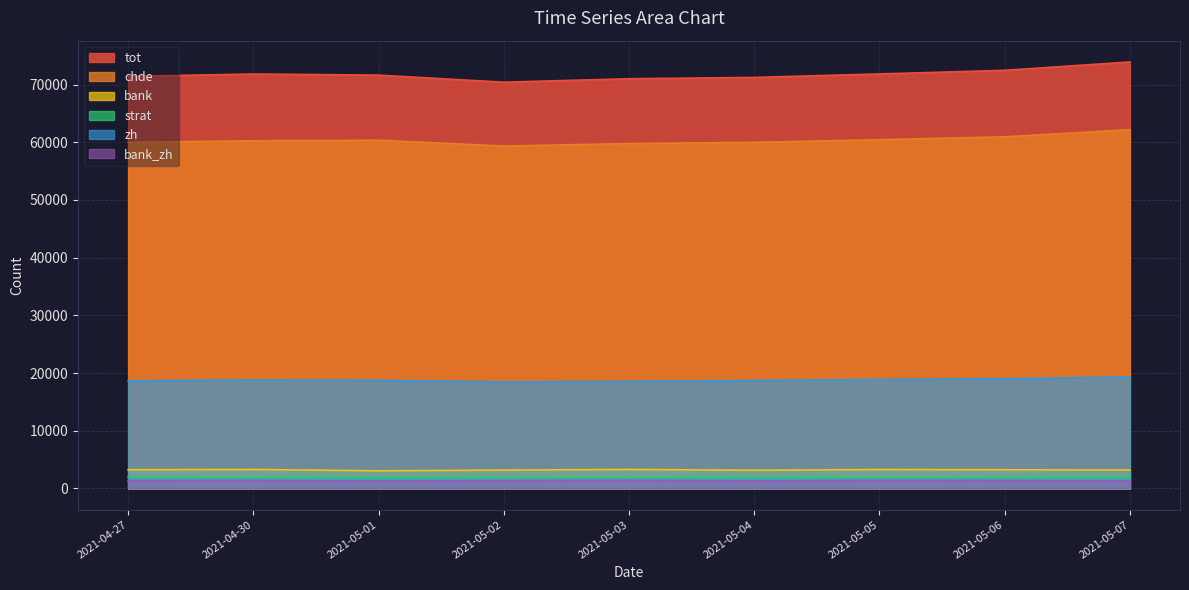

True or false: bank and chde cross at least once.

False